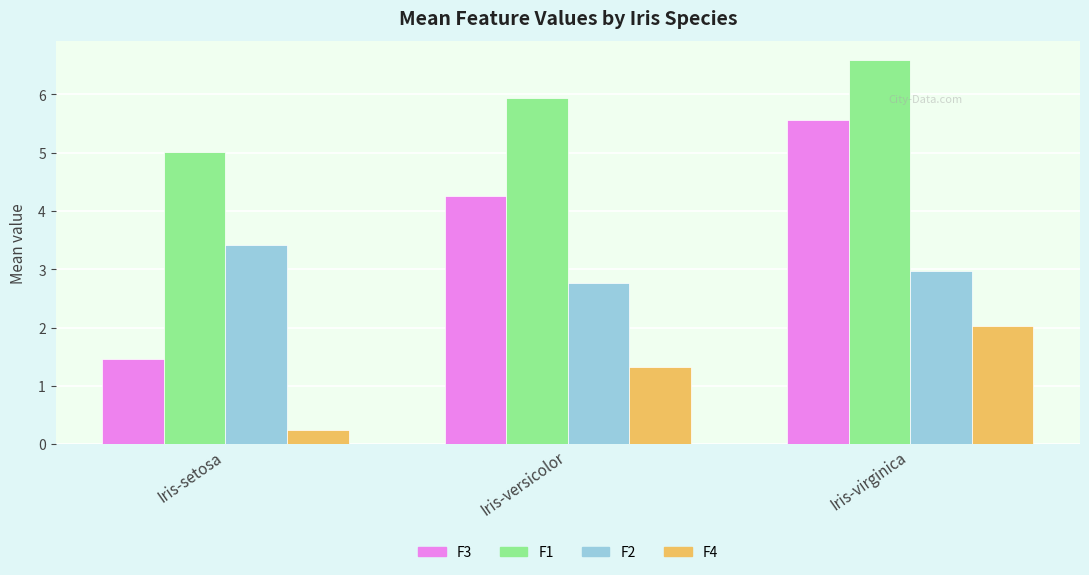

What is the average value of the F4 series?

1.2